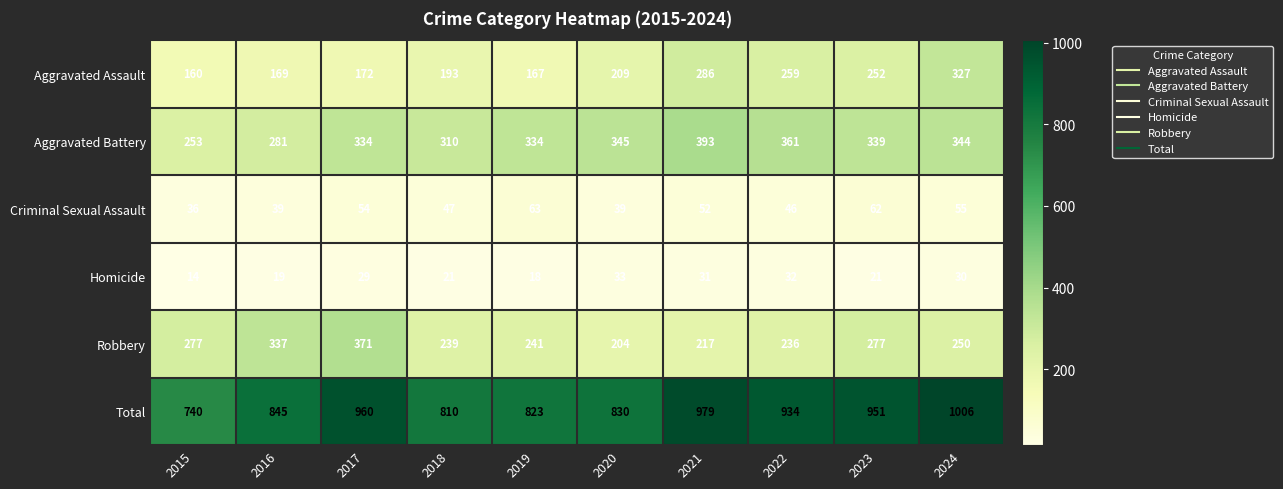

What is the greatest value displayed?

1006